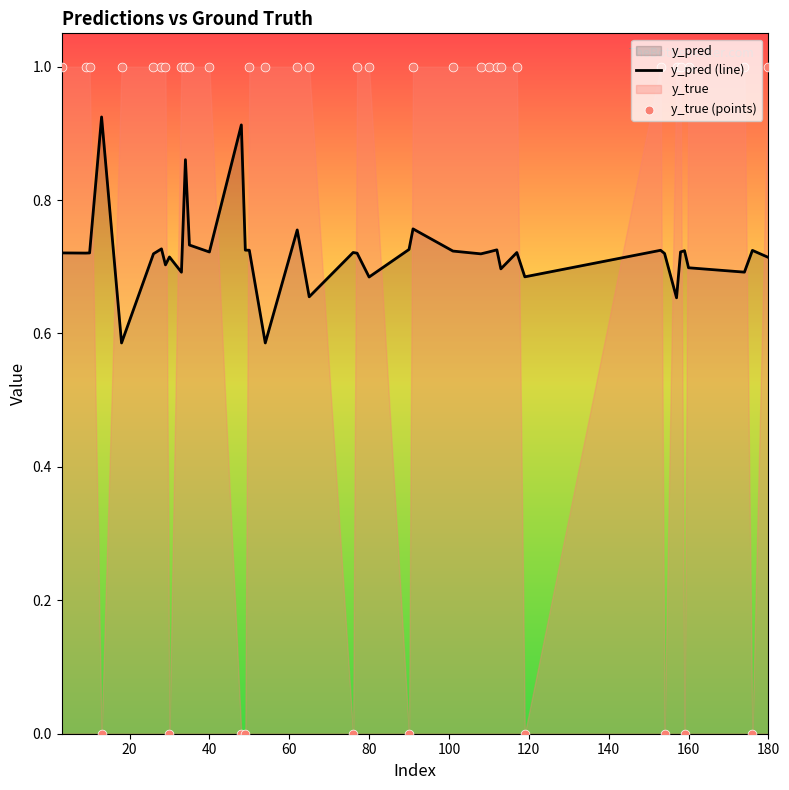

Is the value of y_pred (line) at 10 greater than the value of y_true (points) at 18?

No